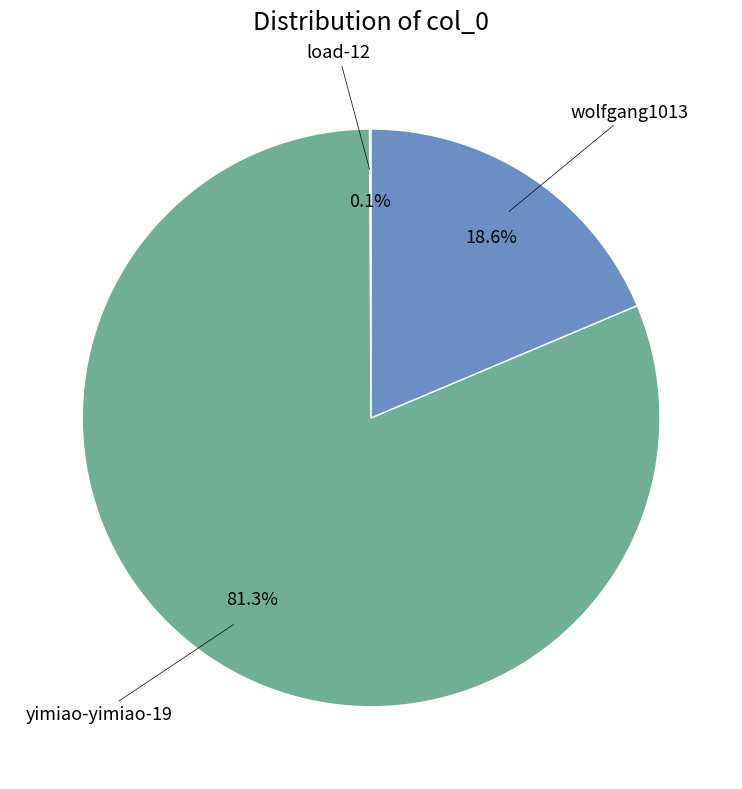

Does any single category account for the majority?

Yes